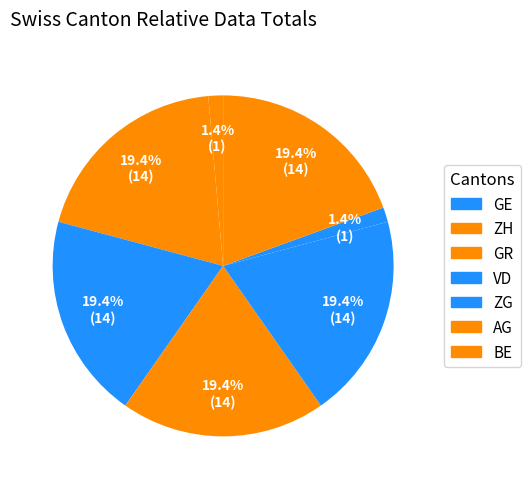

Which slice is the largest?

GE